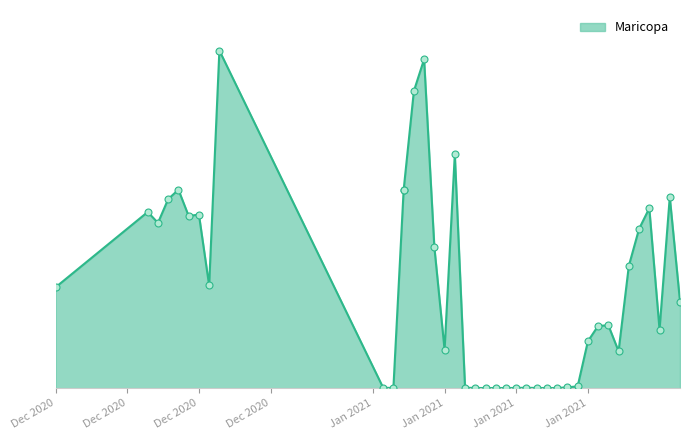

What is the change in value from 1/12/2021 to 1/3/2021?

+2